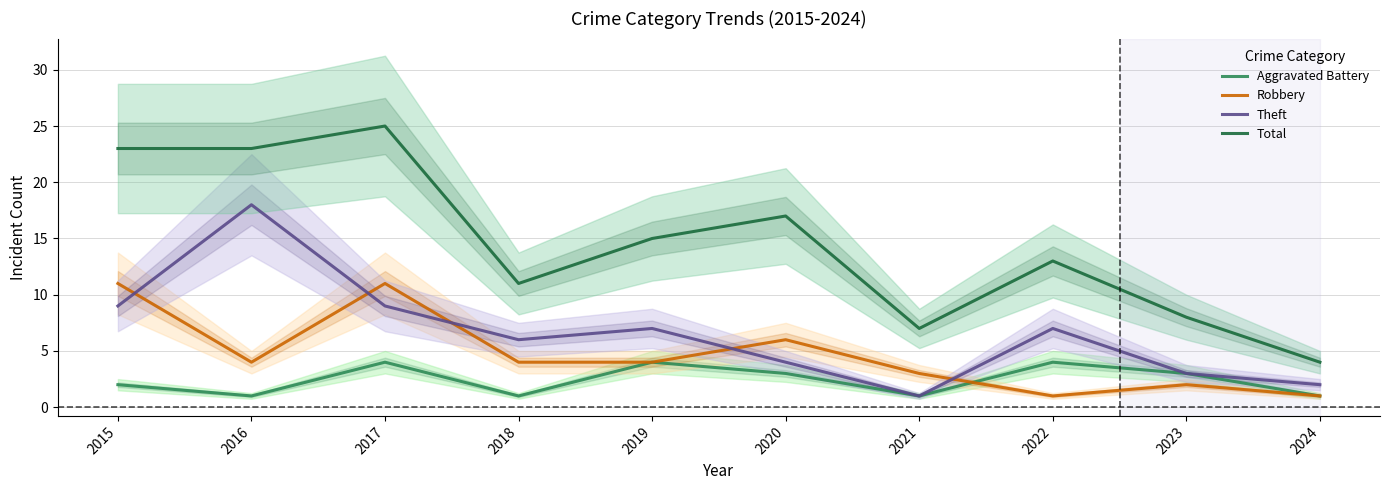

Which category has the lowest value in the Aggravated Battery series?

2016